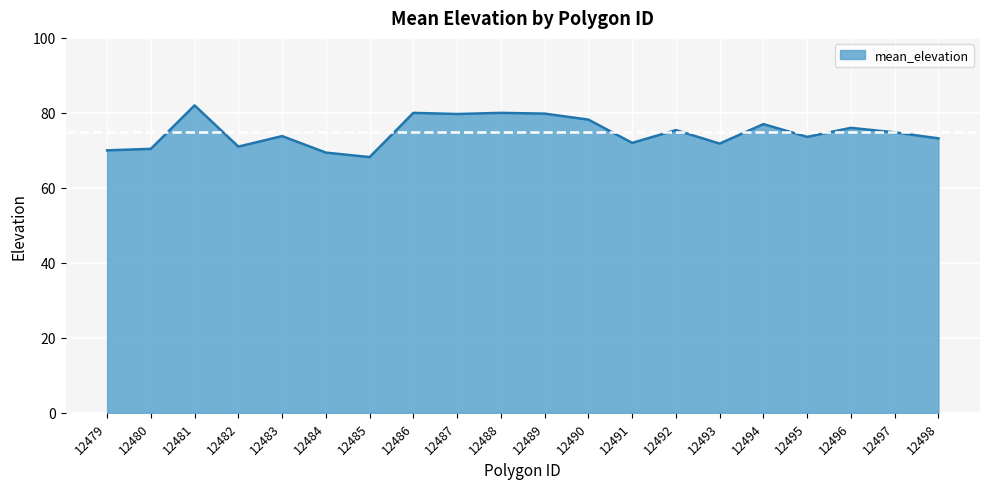

Between 12493 and 12479, which is larger?

12493